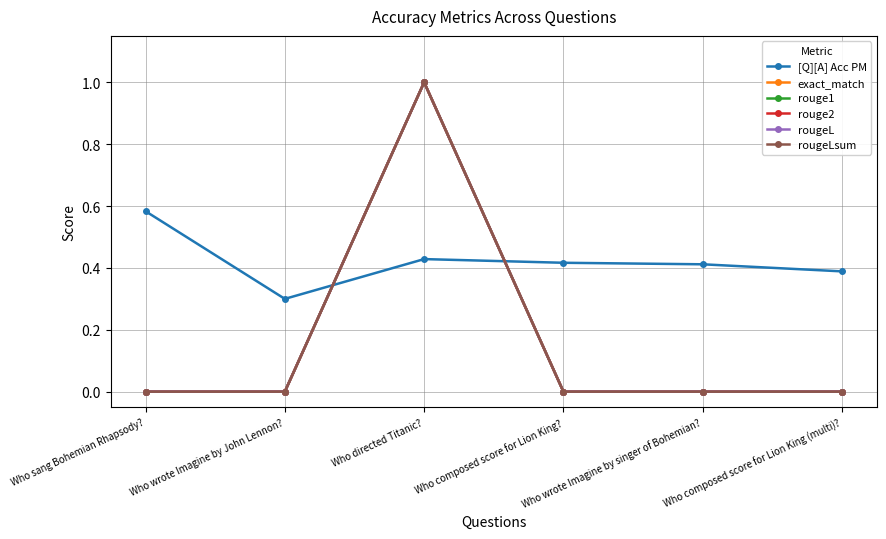

Is this an area chart (filled region under the line)?

No